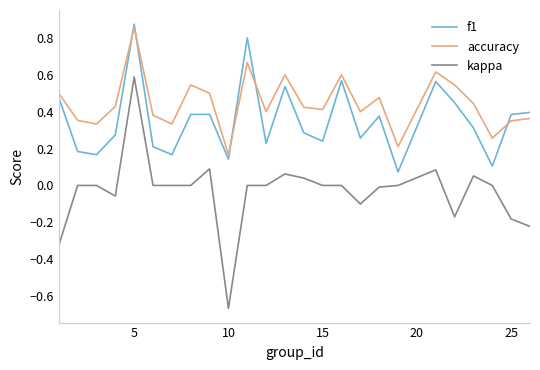

List the series in order of their overall mean, lowest first.

kappa, f1, accuracy